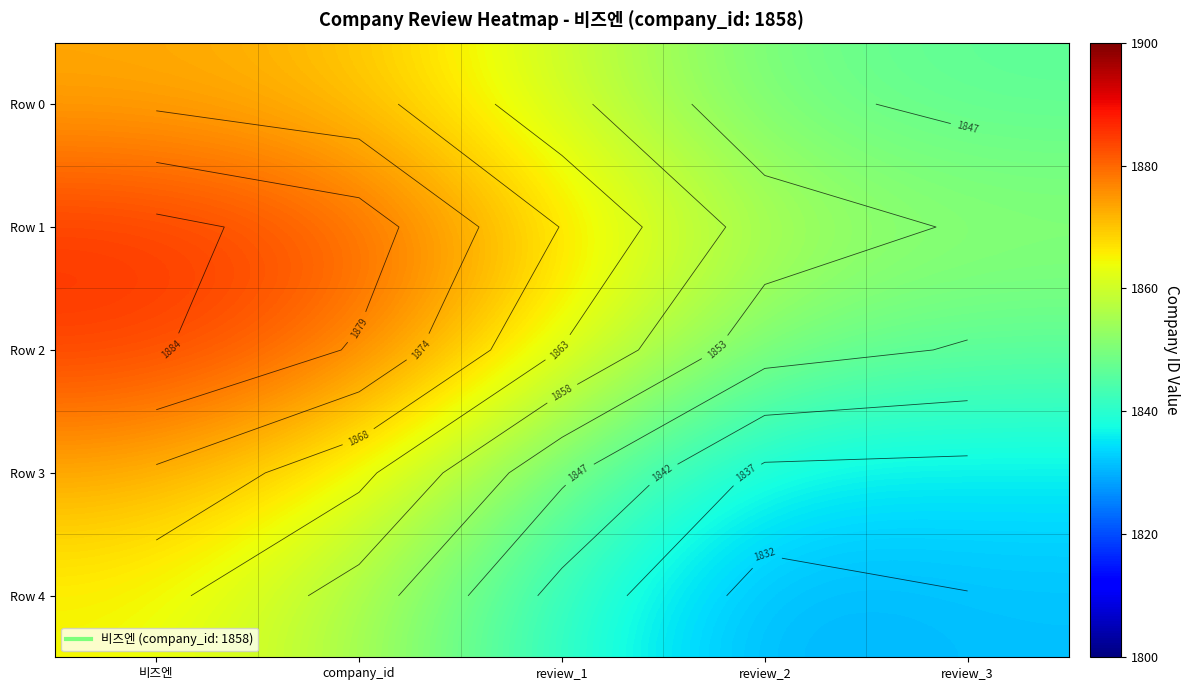

Read the Row 4 value at review_2.

1829.6